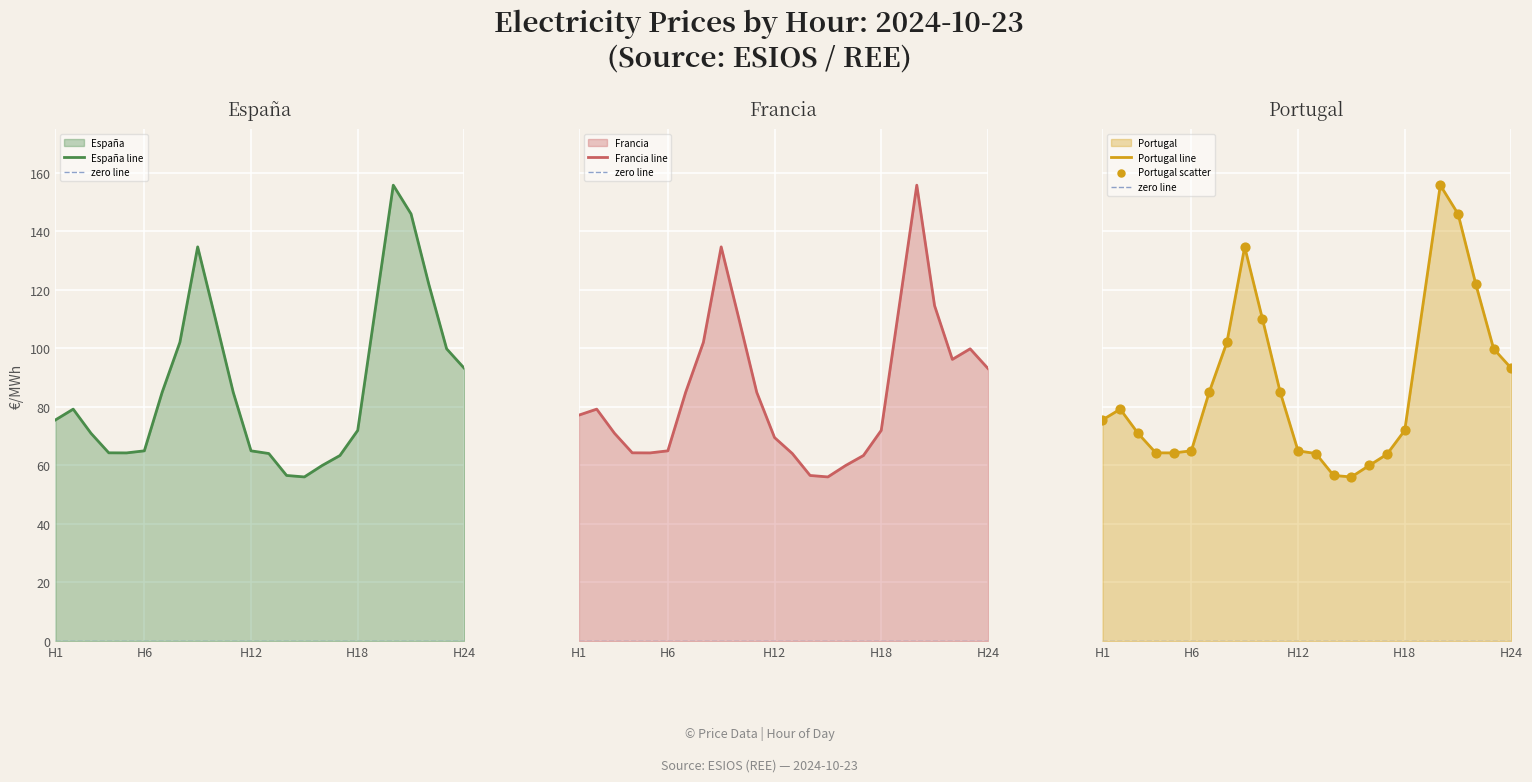

What is the lowest value of the España line series?

56.1